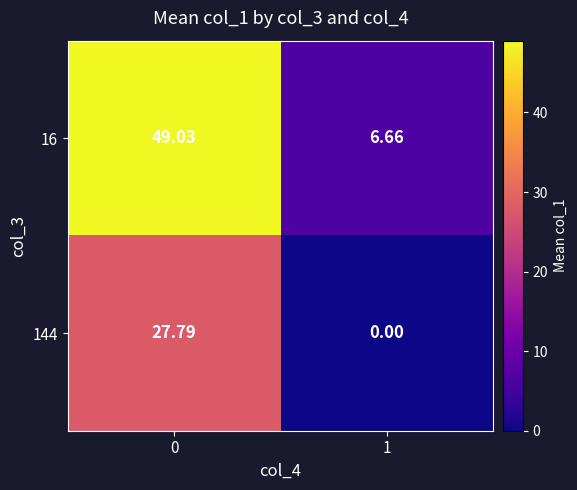

List the series in order of their peak value, lowest first.

row_1, row_0